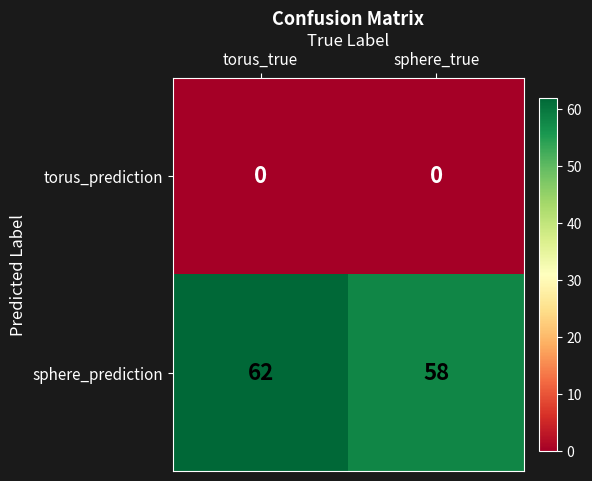

At torus_true, list the series in order from largest to smallest.

sphere_prediction, torus_prediction